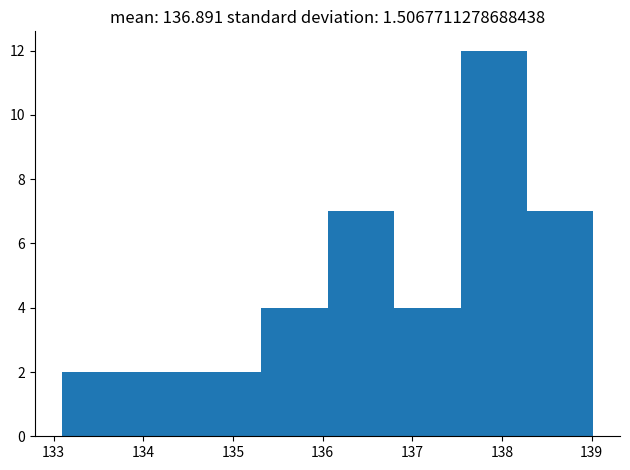

Which range on the x-axis has the tallest bar?

137.5 to 138.3